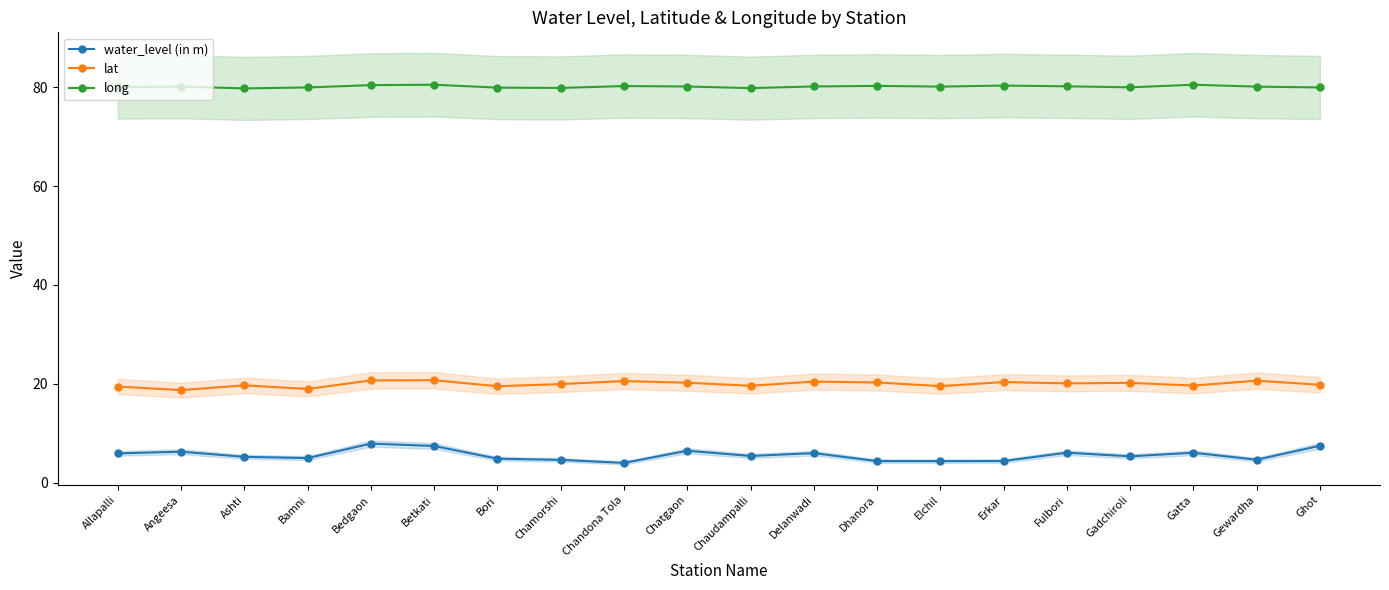

Where is long nearest to the value 80?

Gadchiroli